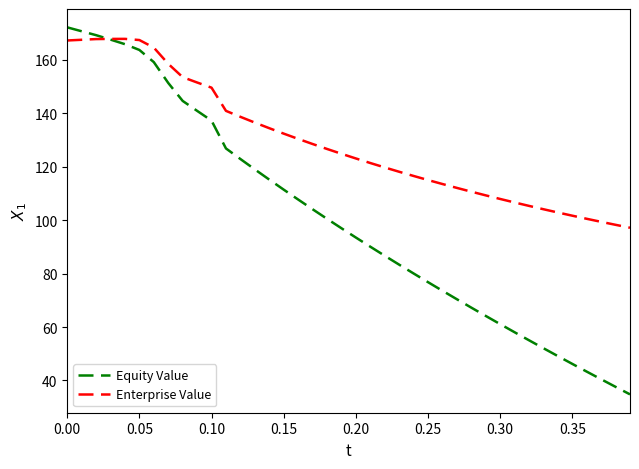

What is the maximum value for Enterprise Value?

167.8